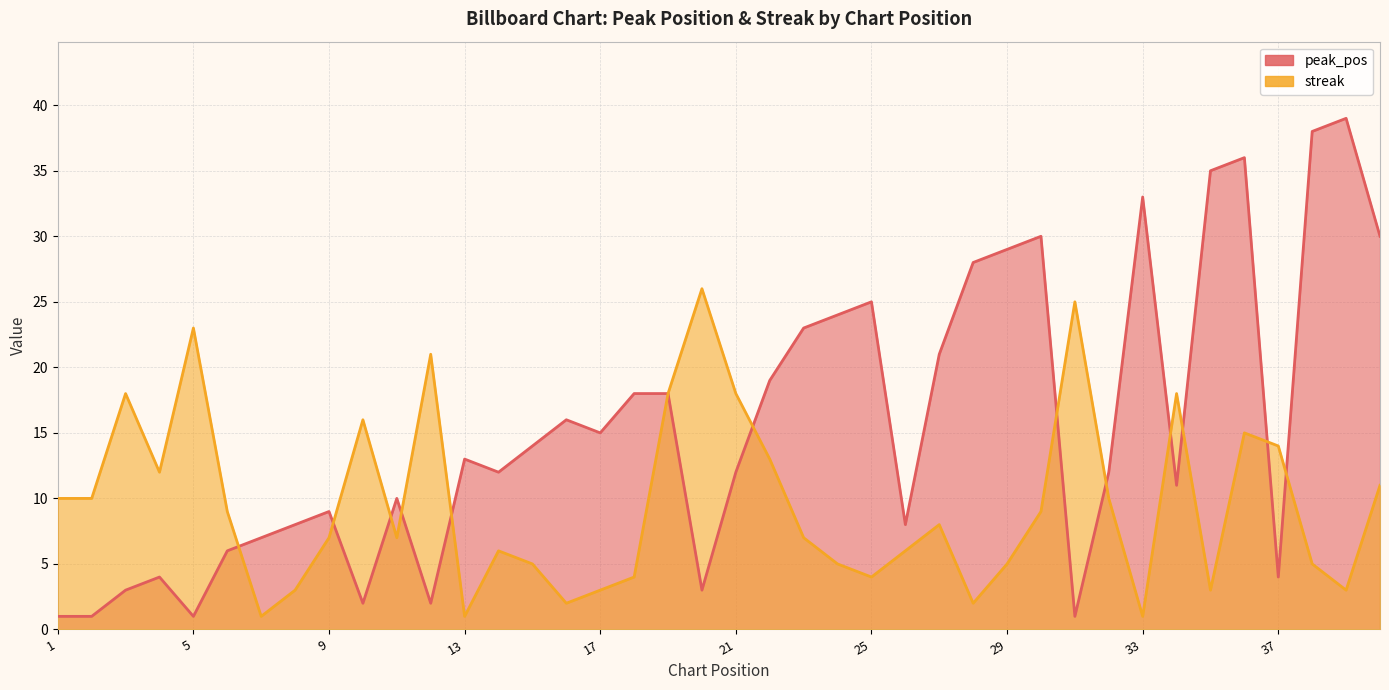

At which category is the sum across all series the highest?

36